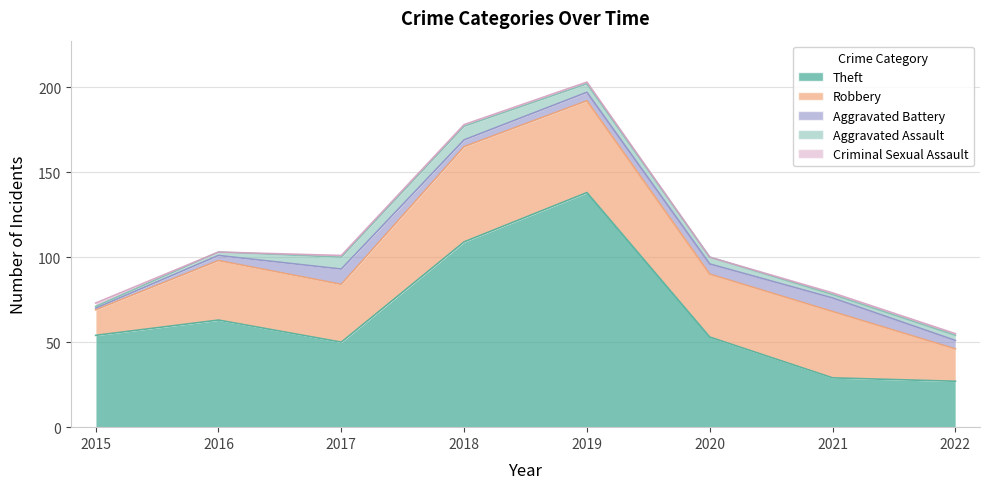

The value of Aggravated Battery at 2021 is 8. True or false?

True